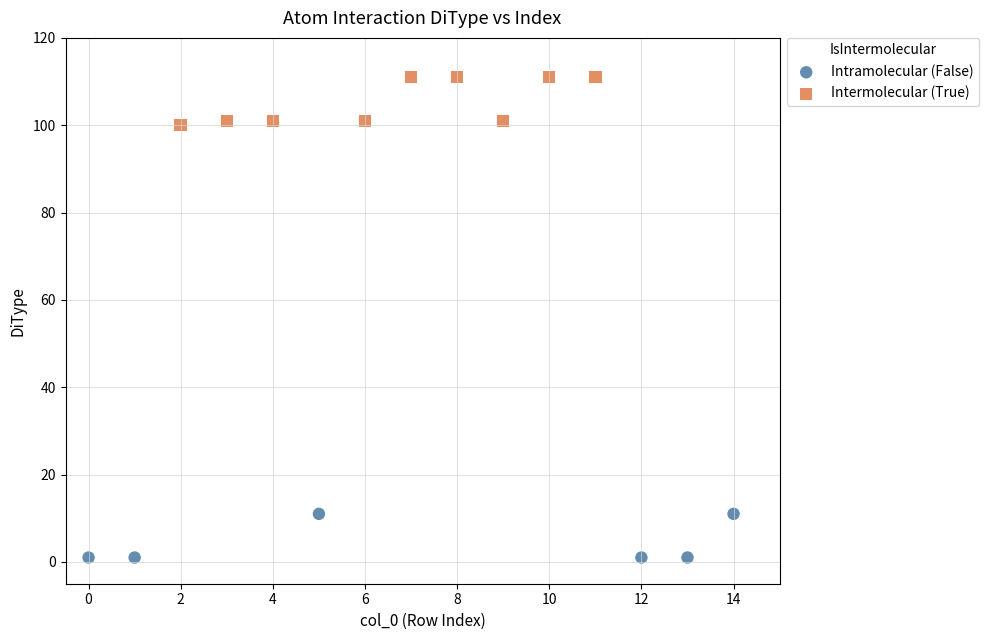

Which series contains the highest Y value?

Intermolecular (True)